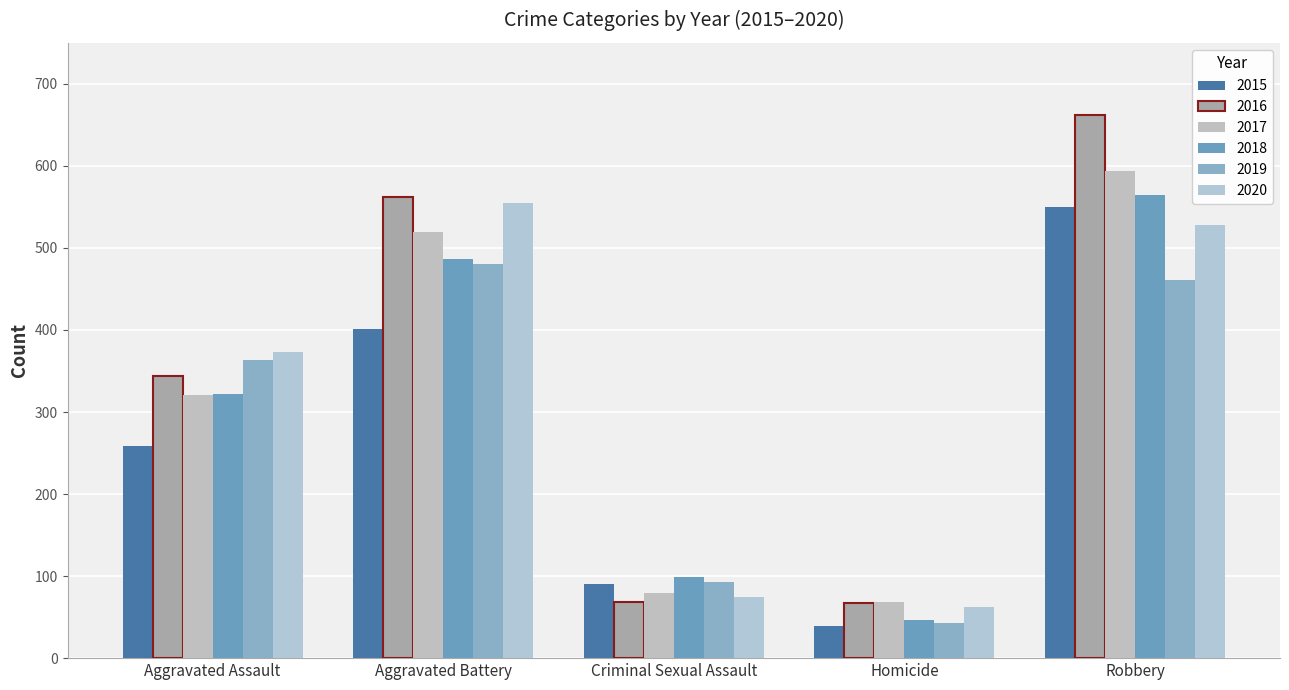

Does the chart contain stacked bars?

No